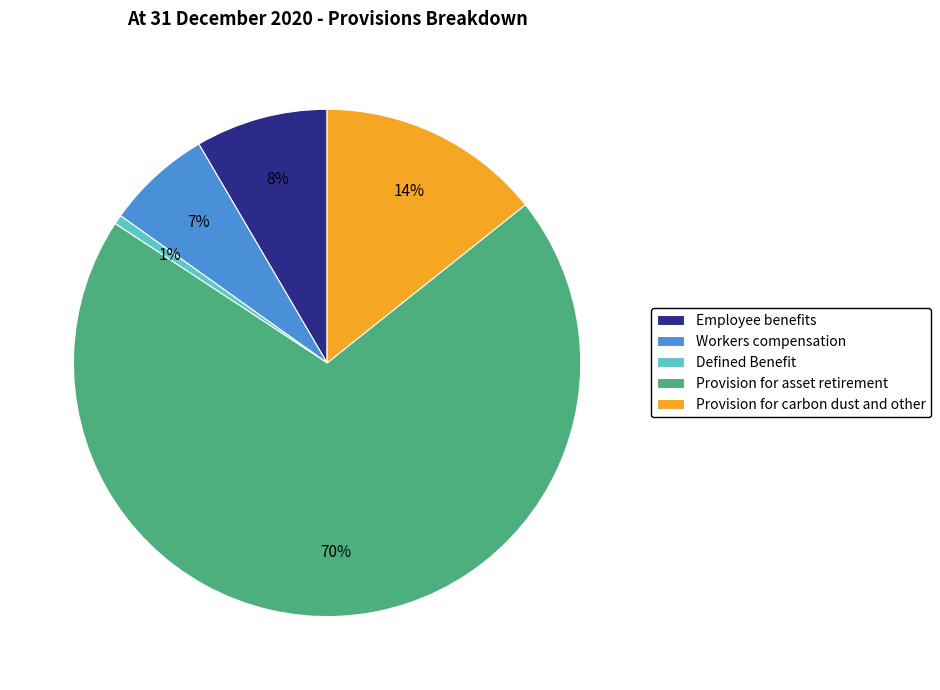

What percentage is the Provision for asset retirement slice, to the nearest percent?

70%